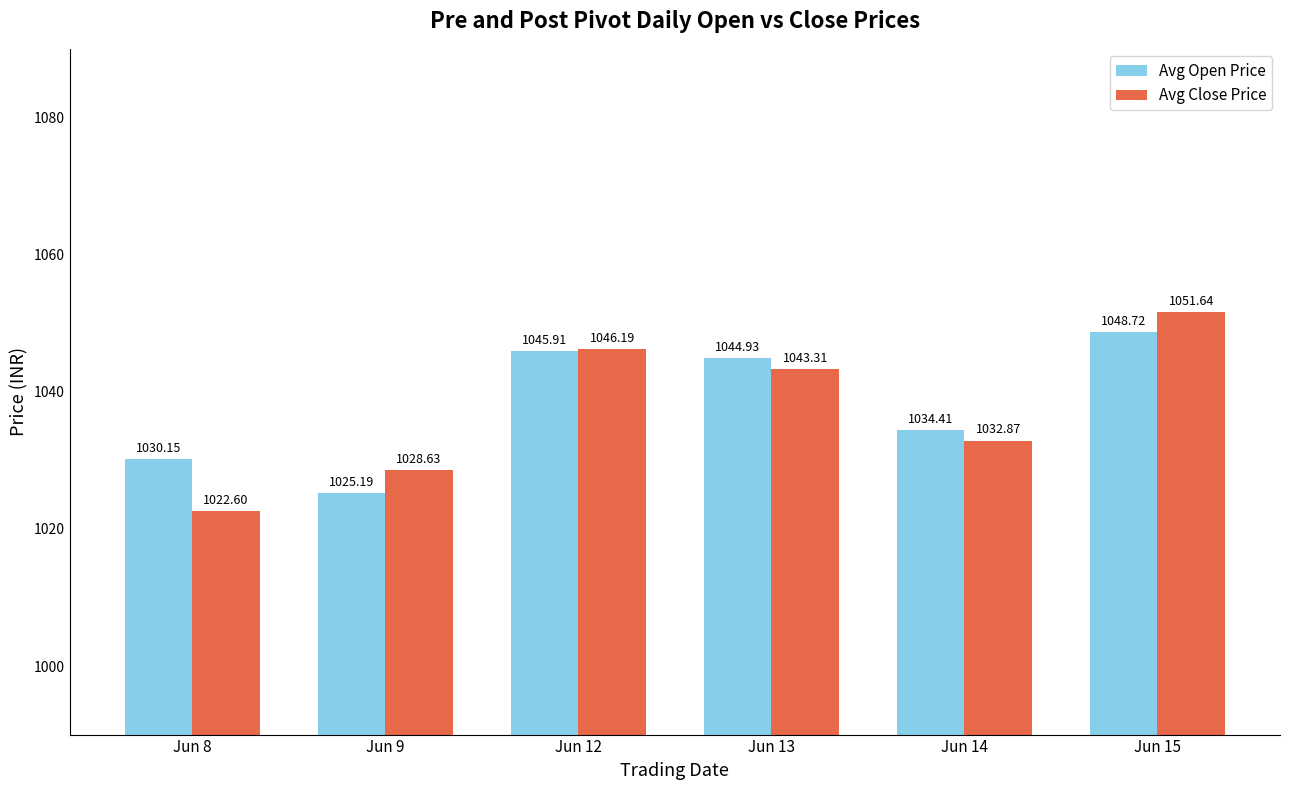

How many distinct data groups are displayed?

2